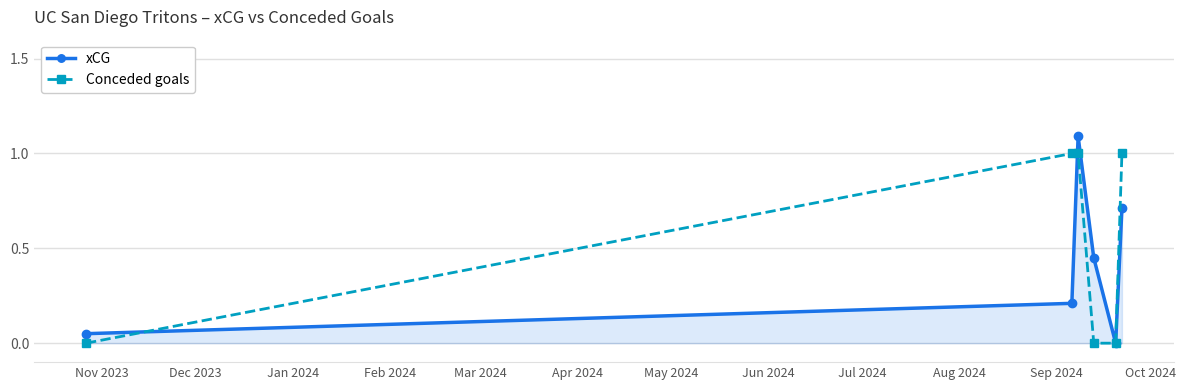

In xCG, how many points are higher than both neighbors (excluding endpoints)?

1